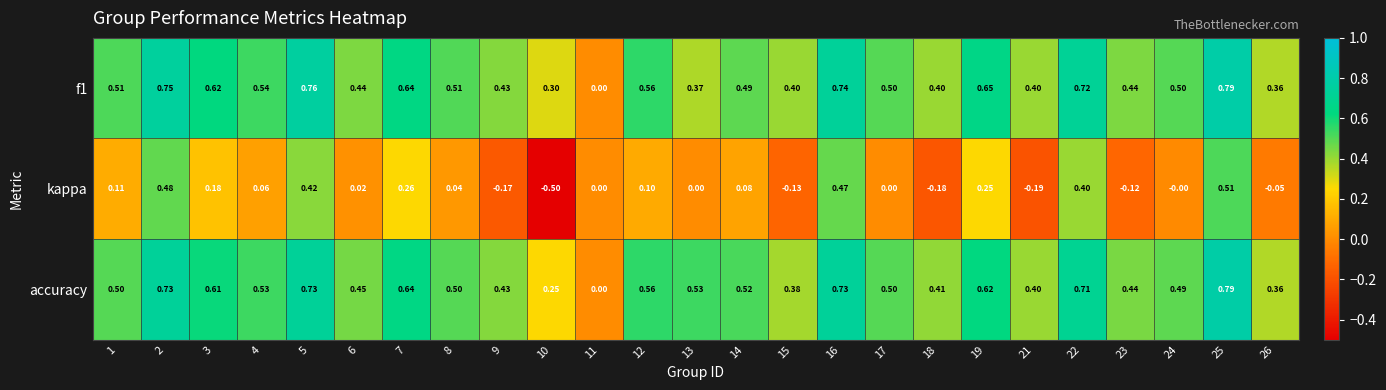

Which series has the widest spread of values?

kappa